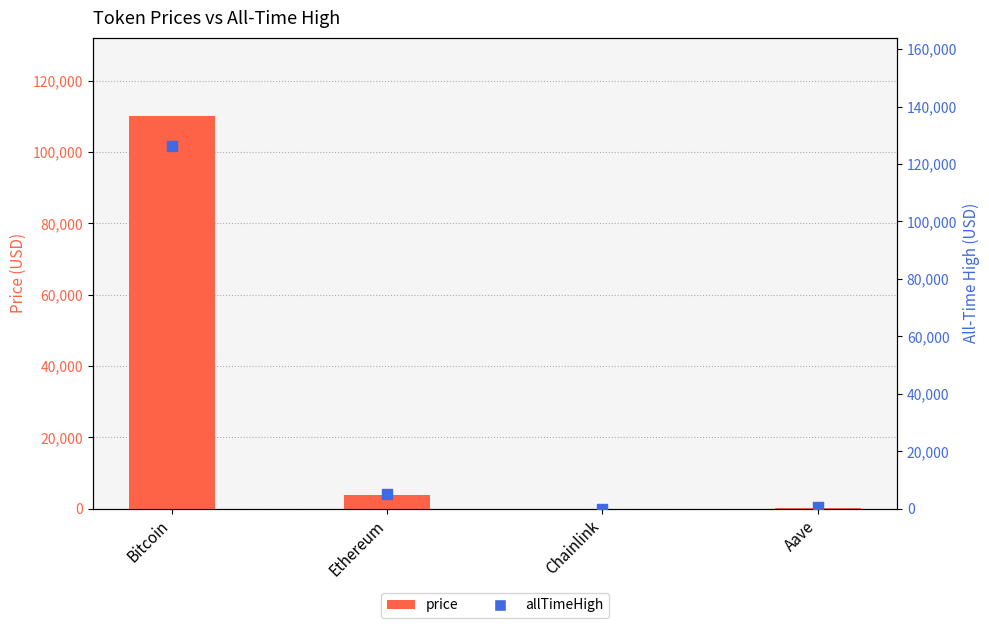

Which series has the largest total across all categories?

allTimeHigh